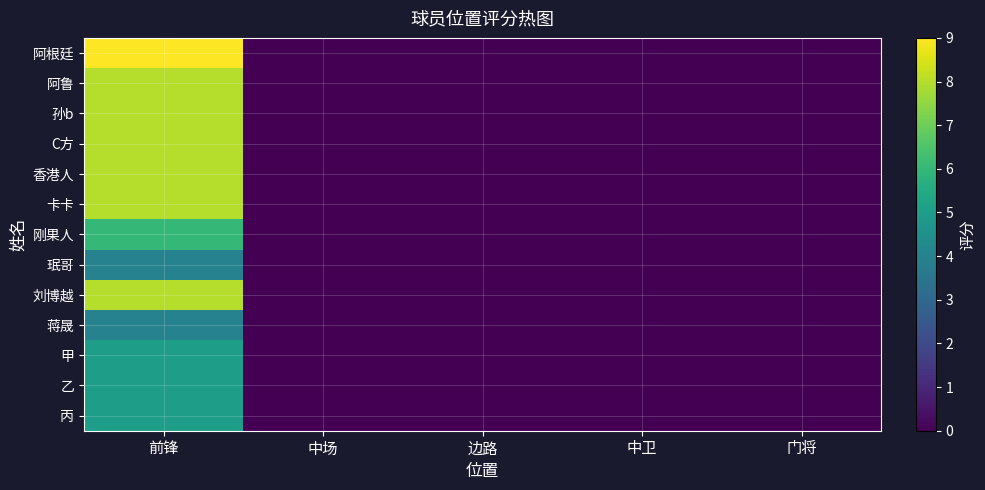

How many data points does each series have?

5